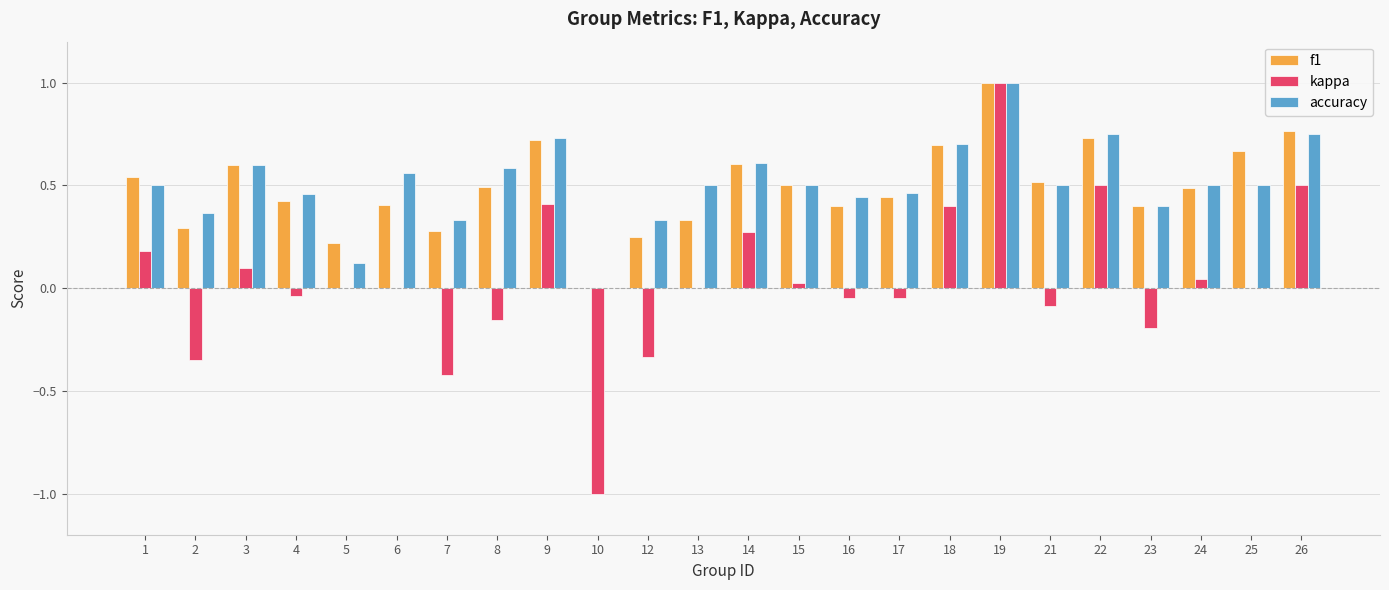

Is the value of kappa at 2 greater than the value of accuracy at 1?

No